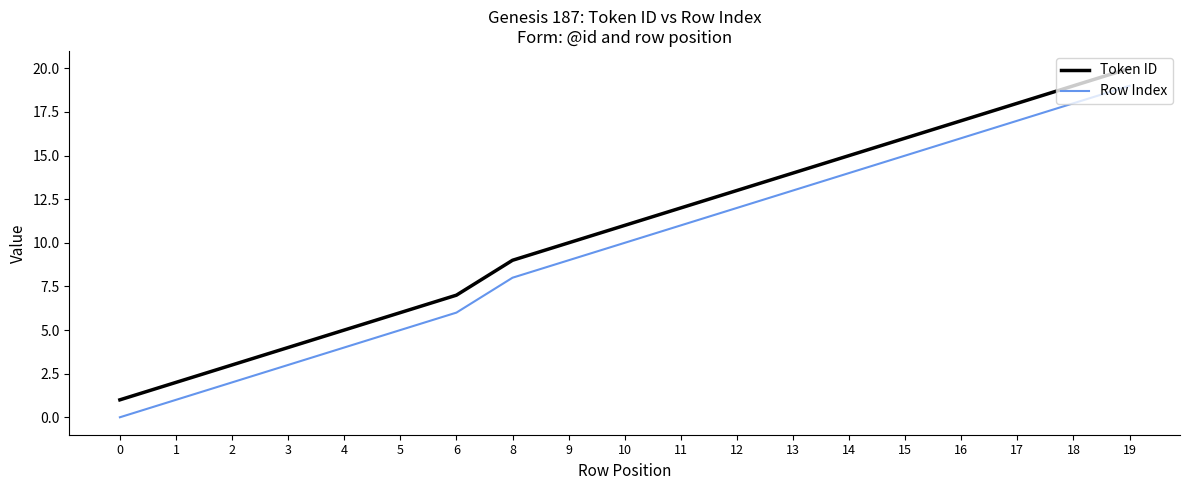

Rank the series at 3 from highest to lowest value.

Token ID, Row Index